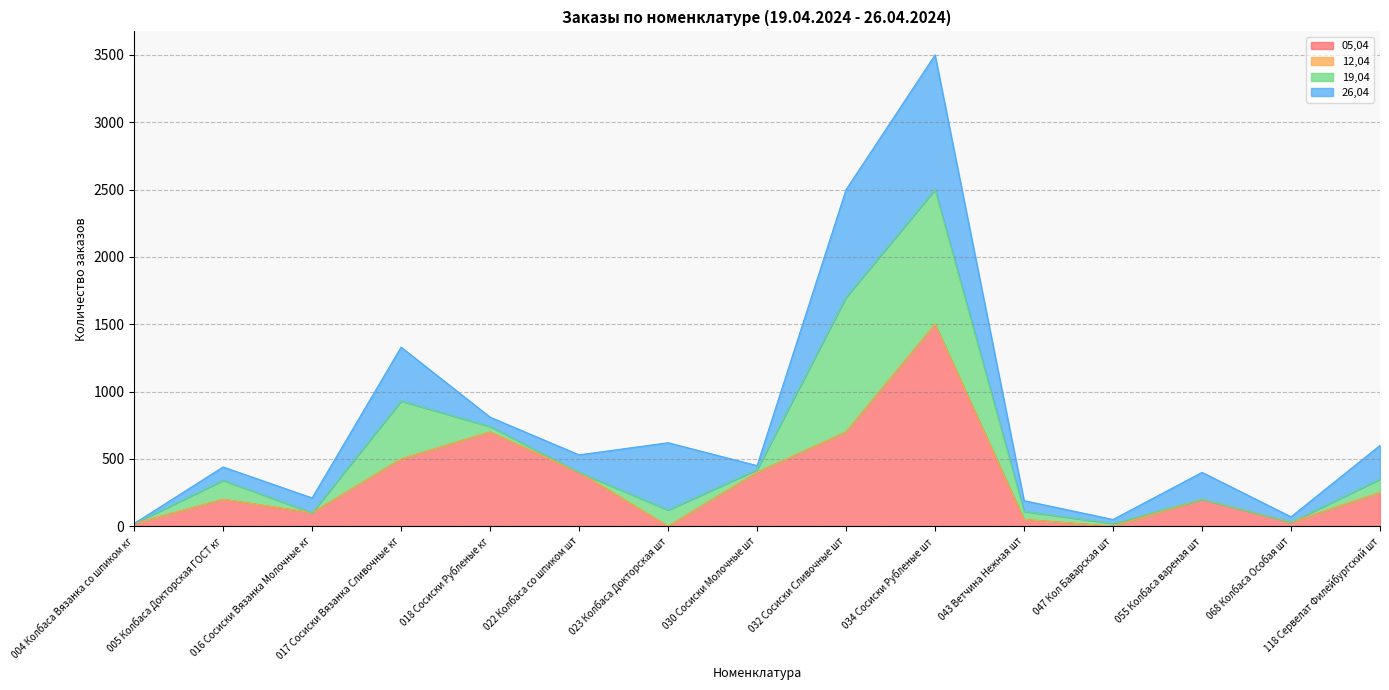

The value of 05,04 at 058 Колбаса Докторская Особая шт is 27. True or false?

False